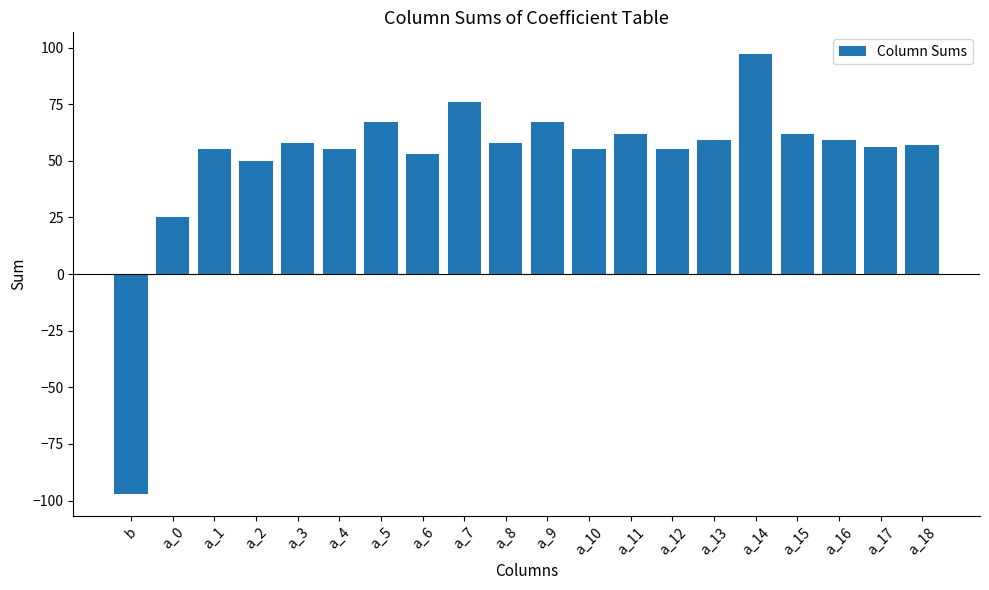

What is the sum of the values at a_12 and a_2?

105